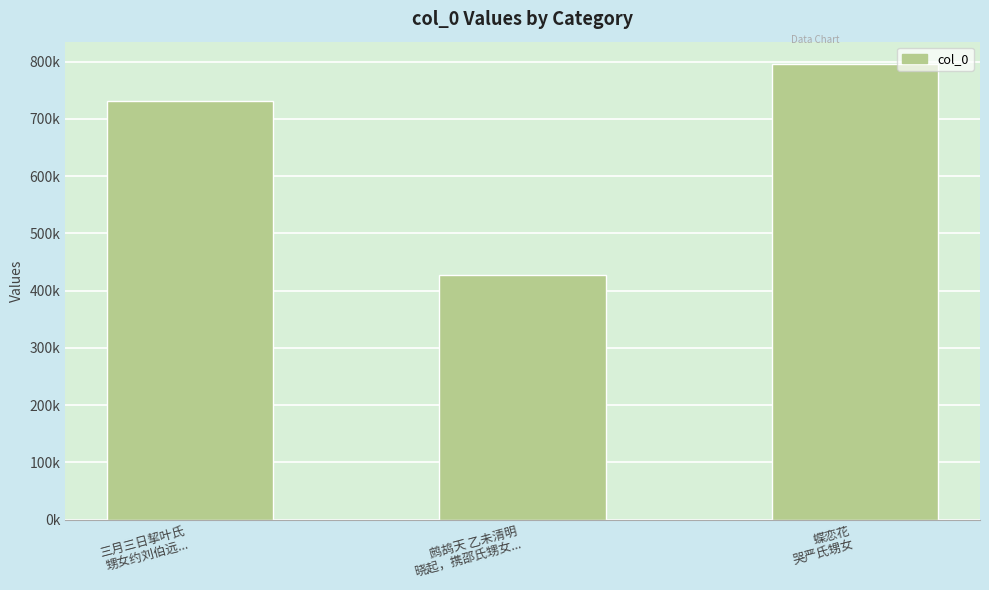

List the labels in order of value, largest first.

蝶恋花
哭严氏甥女, 三月三日挈叶氏
甥女约刘伯远..., 鹧鸪天 乙未清明
晓起，携邵氏甥女...